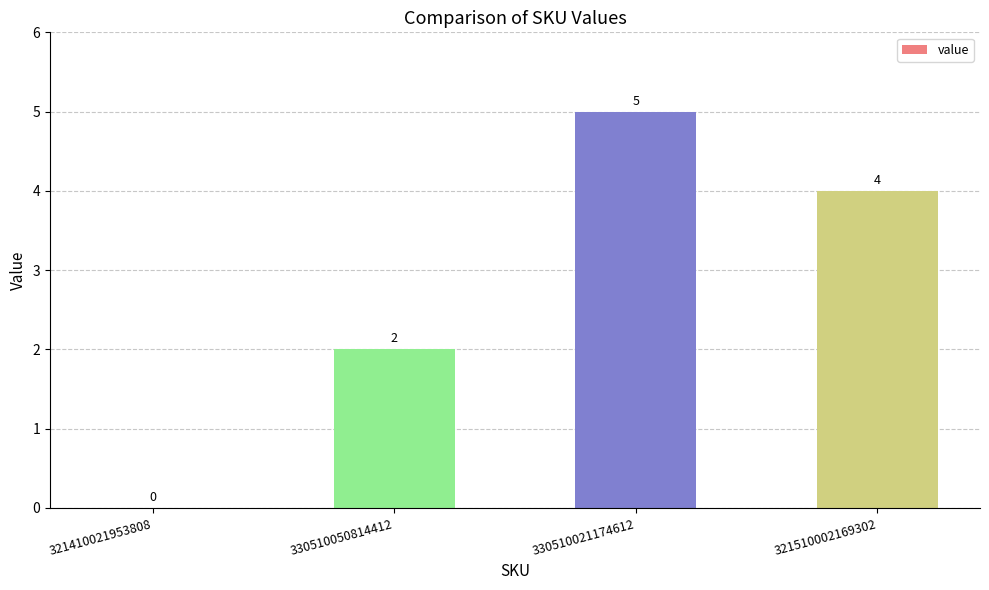

The chart shows a value of 1 at 330510021174612. True or false?

False